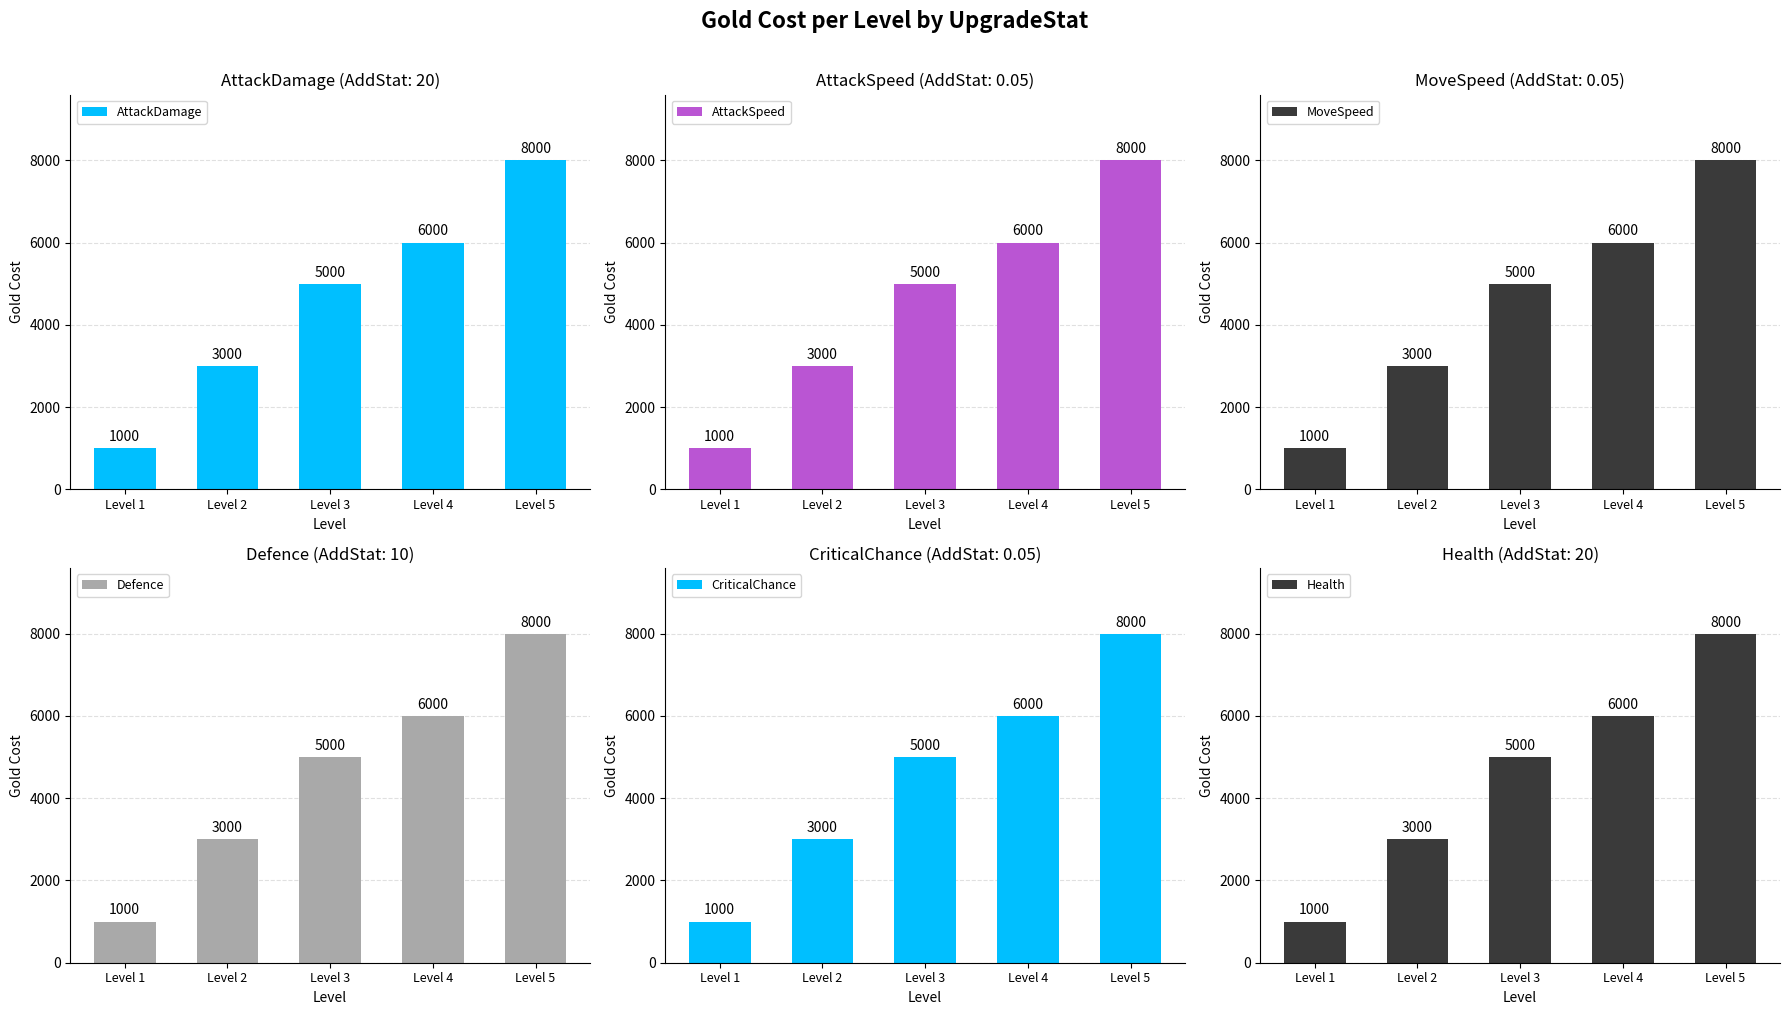

What is the maximum value shown in the chart?

8000